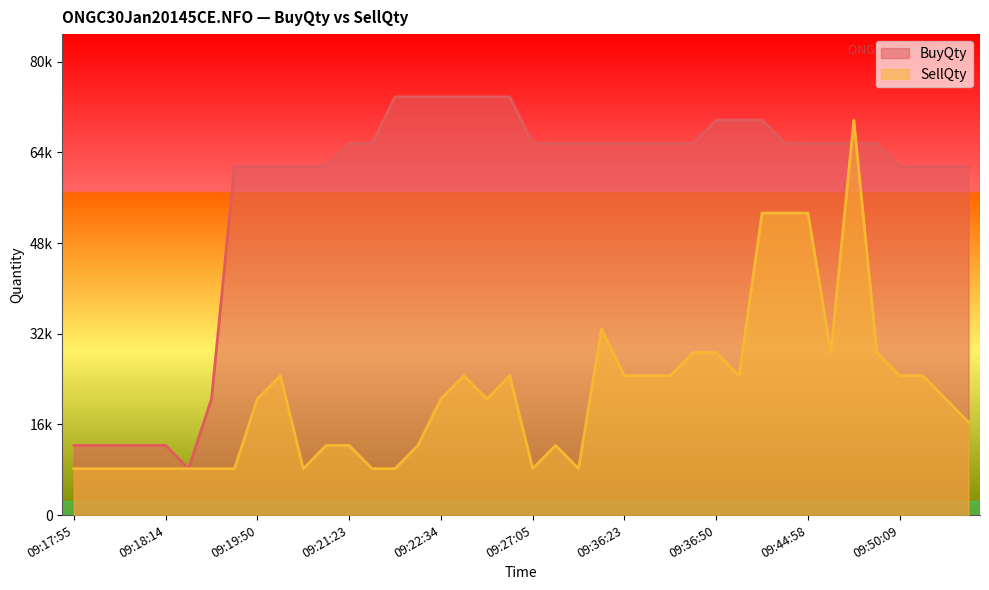

After their last crossing, which series has the higher values: SellQty or BuyQty?

BuyQty